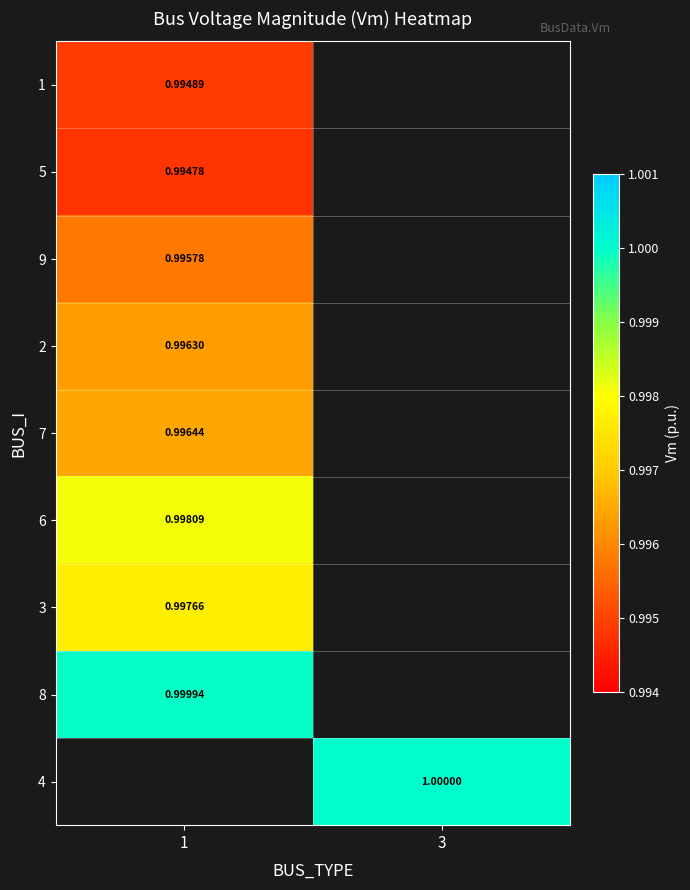

The 5 series shows 0.6 at 1. True or false?

False